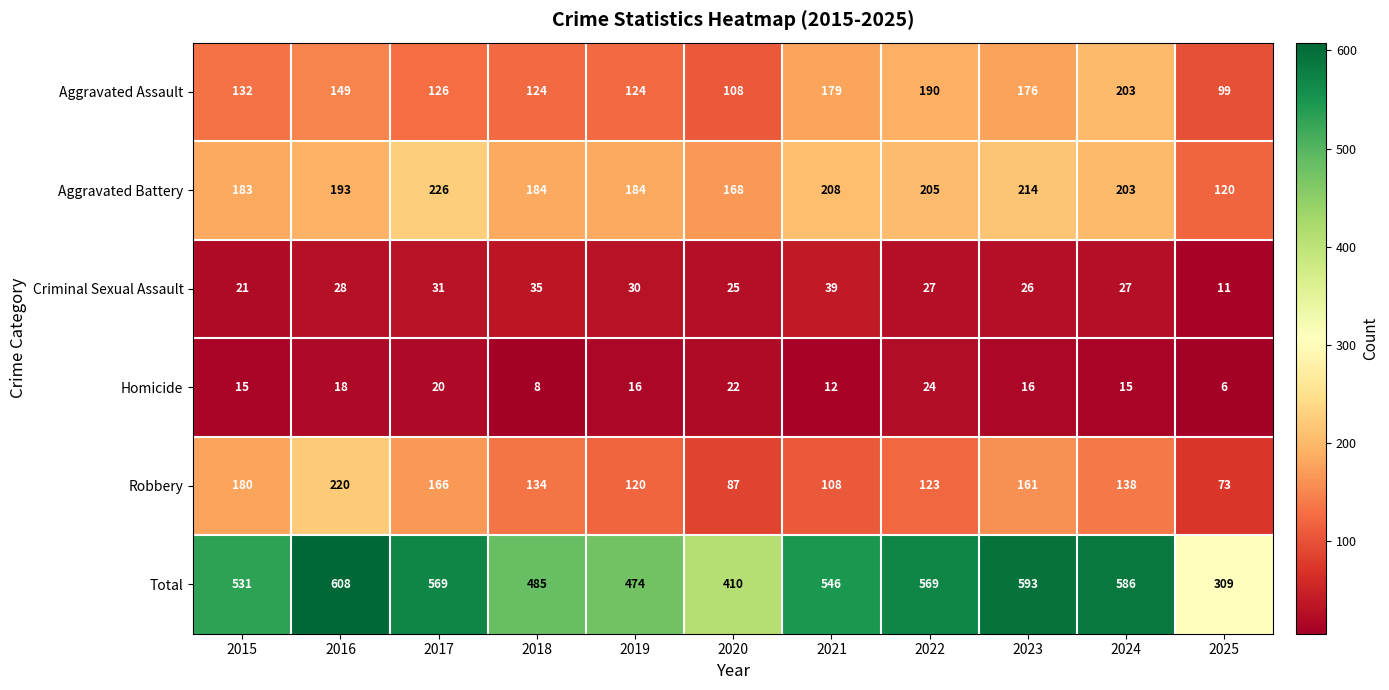

Count the number of categories in the chart.

11